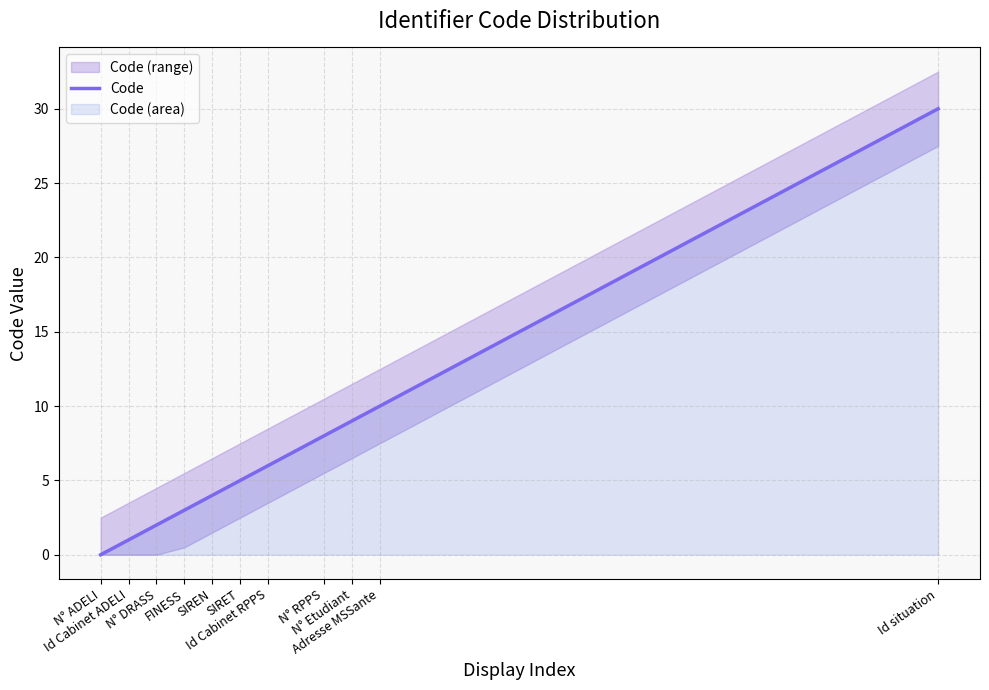

List the labels in order of value, smallest first.

N° ADELI, Id Cabinet ADELI, N° DRASS, FINESS, SIREN, SIRET, Id Cabinet RPPS, N° RPPS, N° Etudiant, Adresse MSSante, Id situation